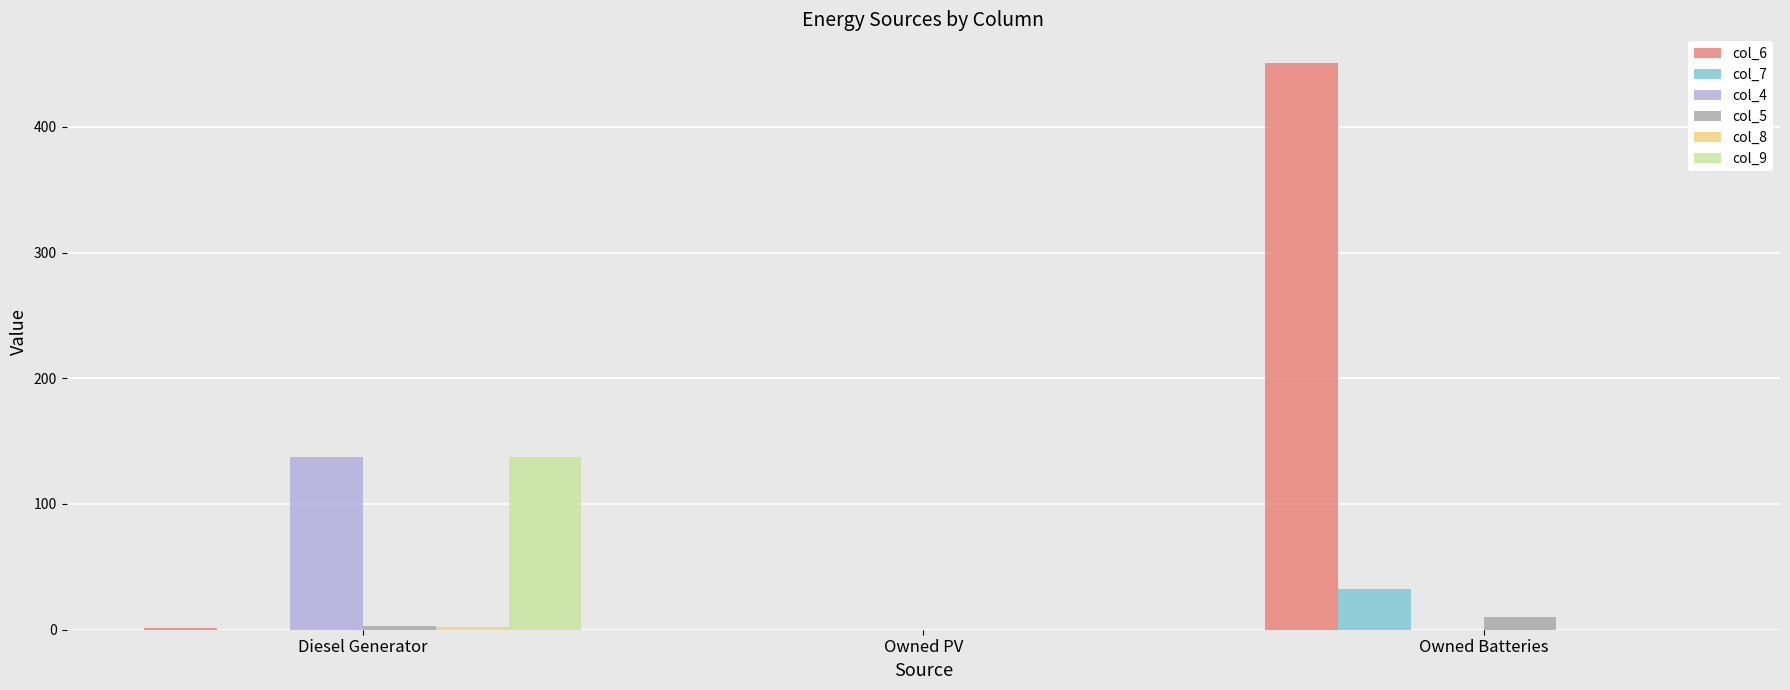

True or false: col_9 has a value of 0 at Owned Batteries.

True